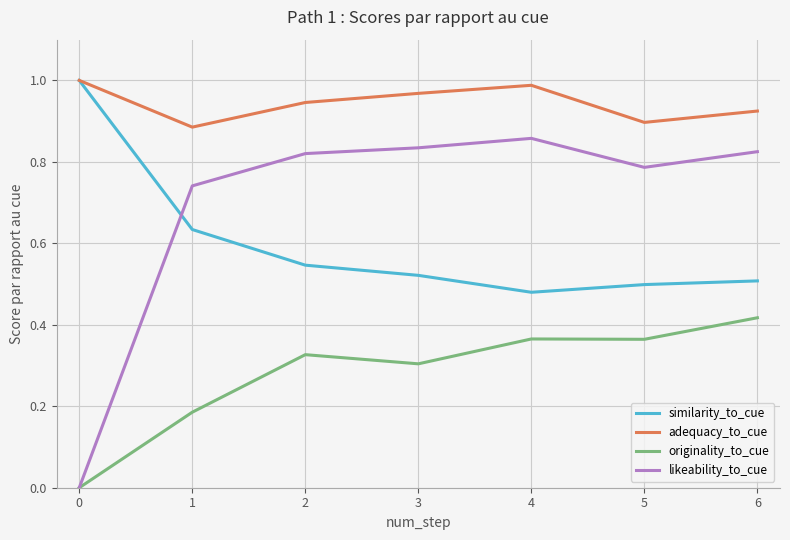

What is the difference between the adequacy_to_cue values at 3 and 5?

0.1